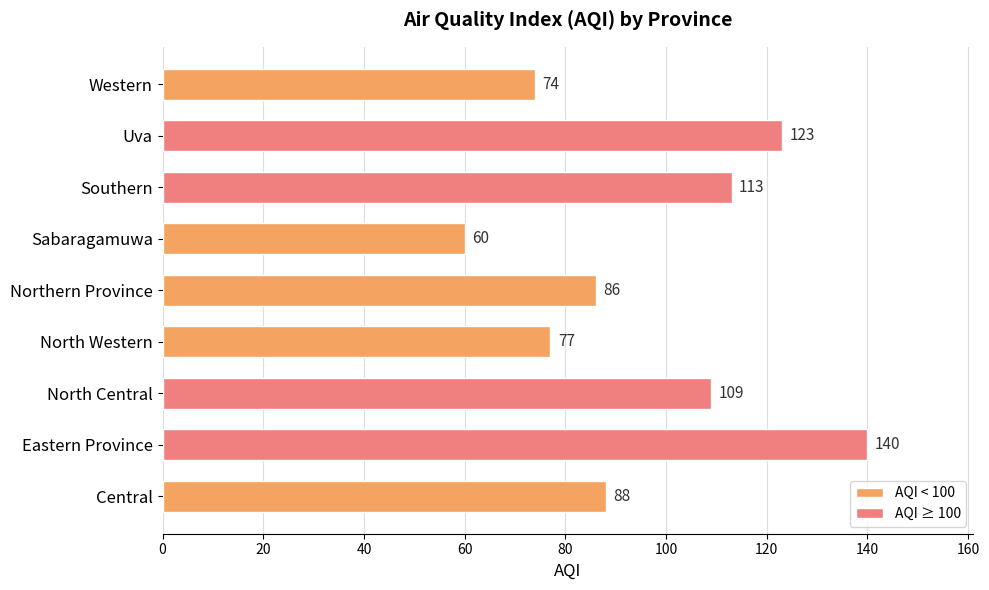

Rank the categories by value from highest to lowest.

Eastern Province, Uva, Southern, North Central, Central, Northern Province, North Western, Western, Sabaragamuwa